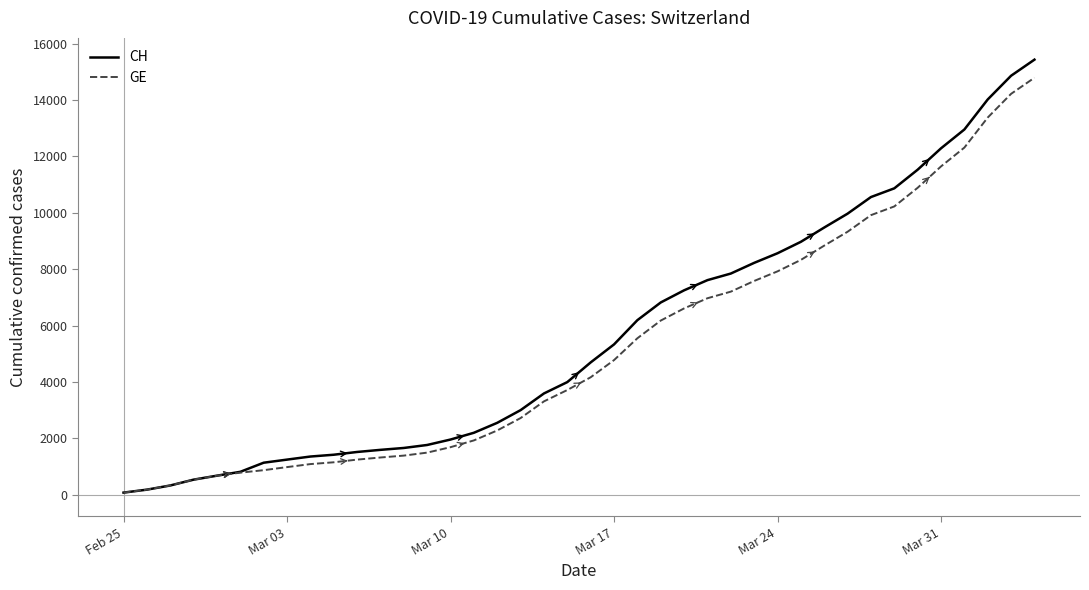

What is the maximum value for GE?

14791